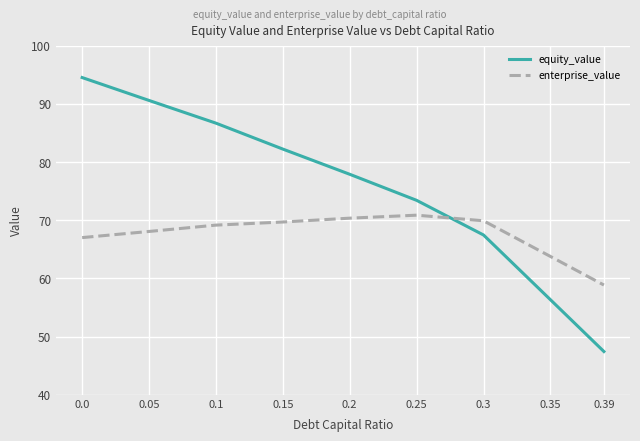

Is the value of enterprise_value at 0.05 greater than the value of equity_value at 0.2?

No